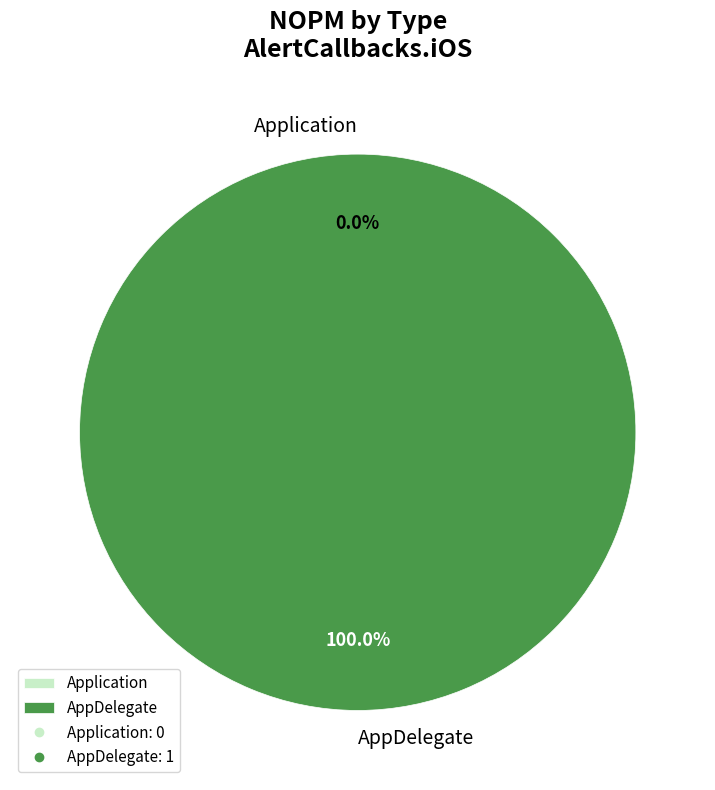

Rank the categories by value from highest to lowest.

AppDelegate, Application